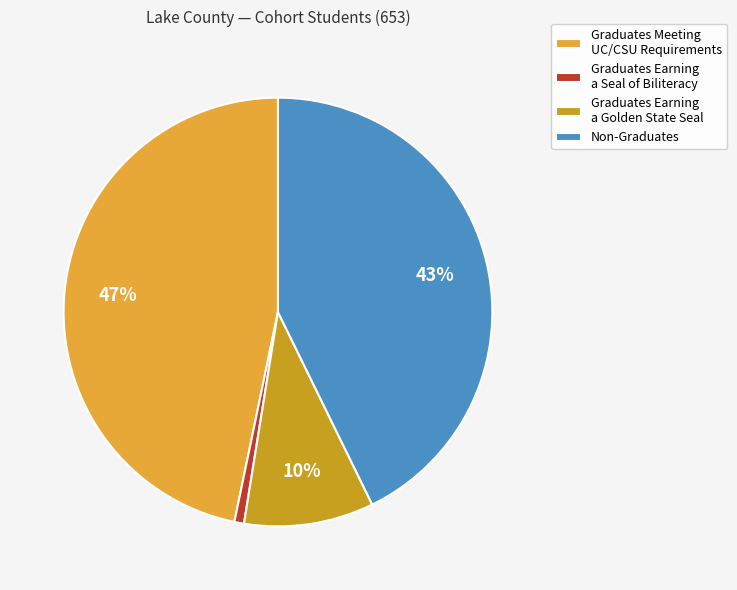

Which category has the smallest portion of the pie?

Graduates Earning a Seal of Biliteracy